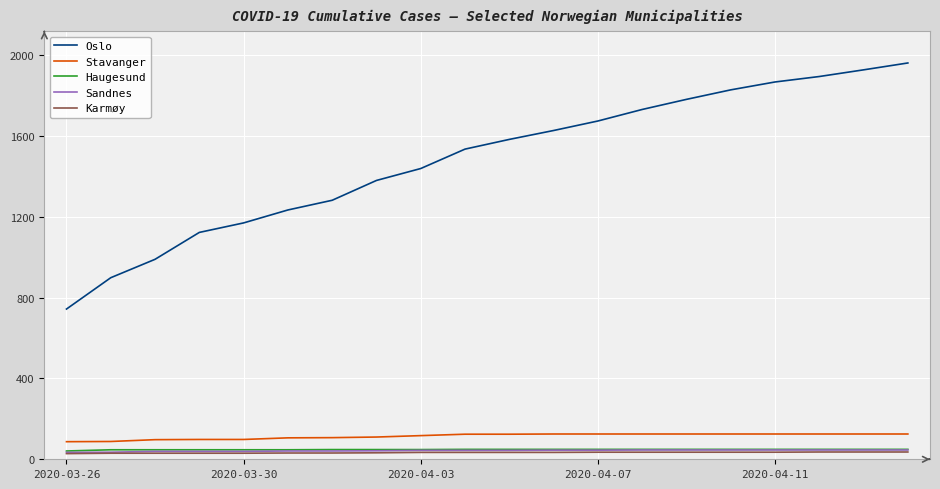

Which series has the largest range (max minus min)?

Oslo